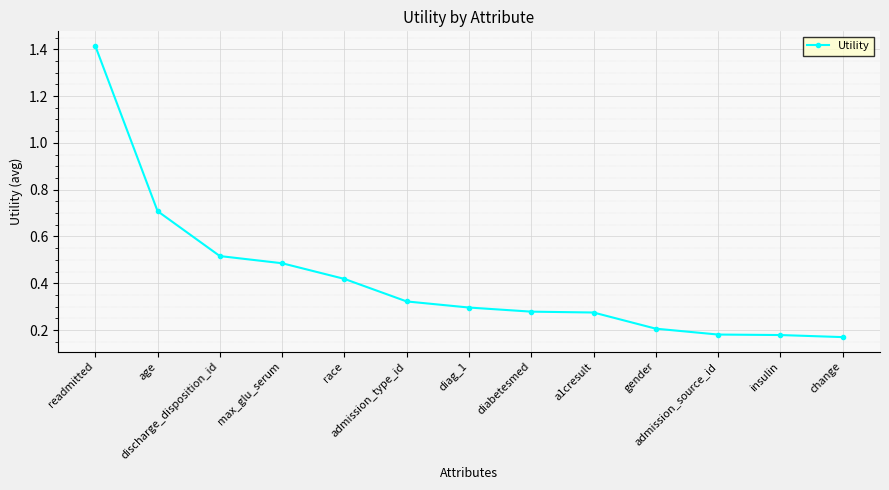

What is the value of the 2nd point from the left?

0.7